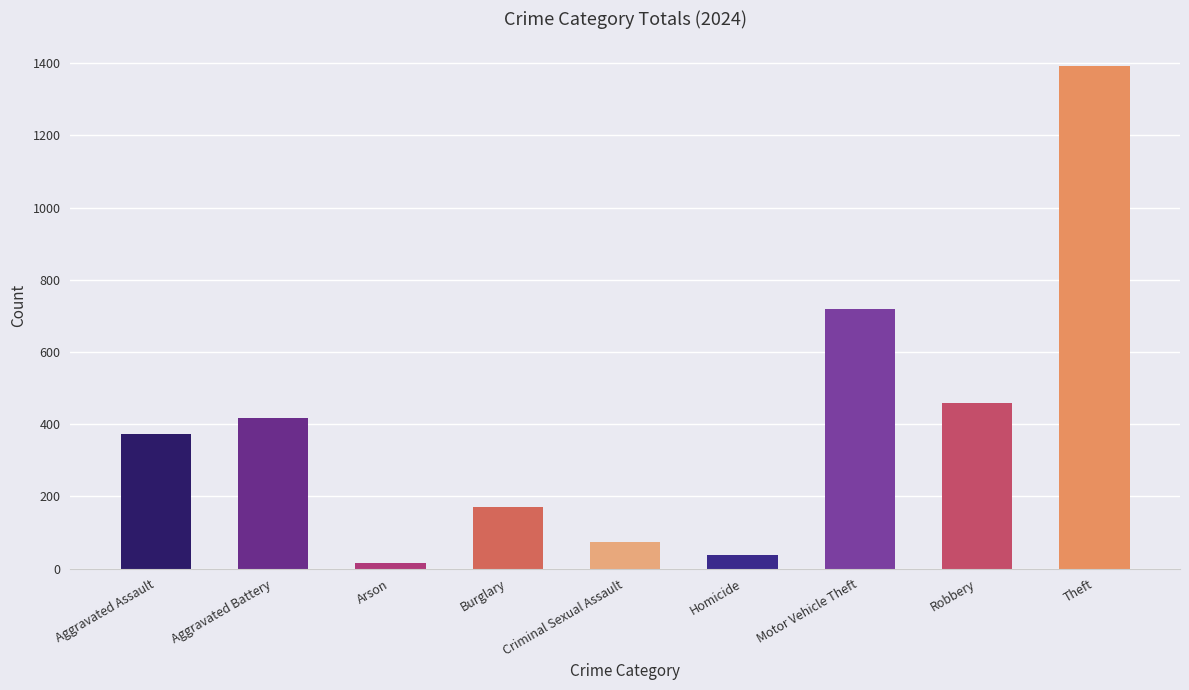

How many bars are there in total?

9